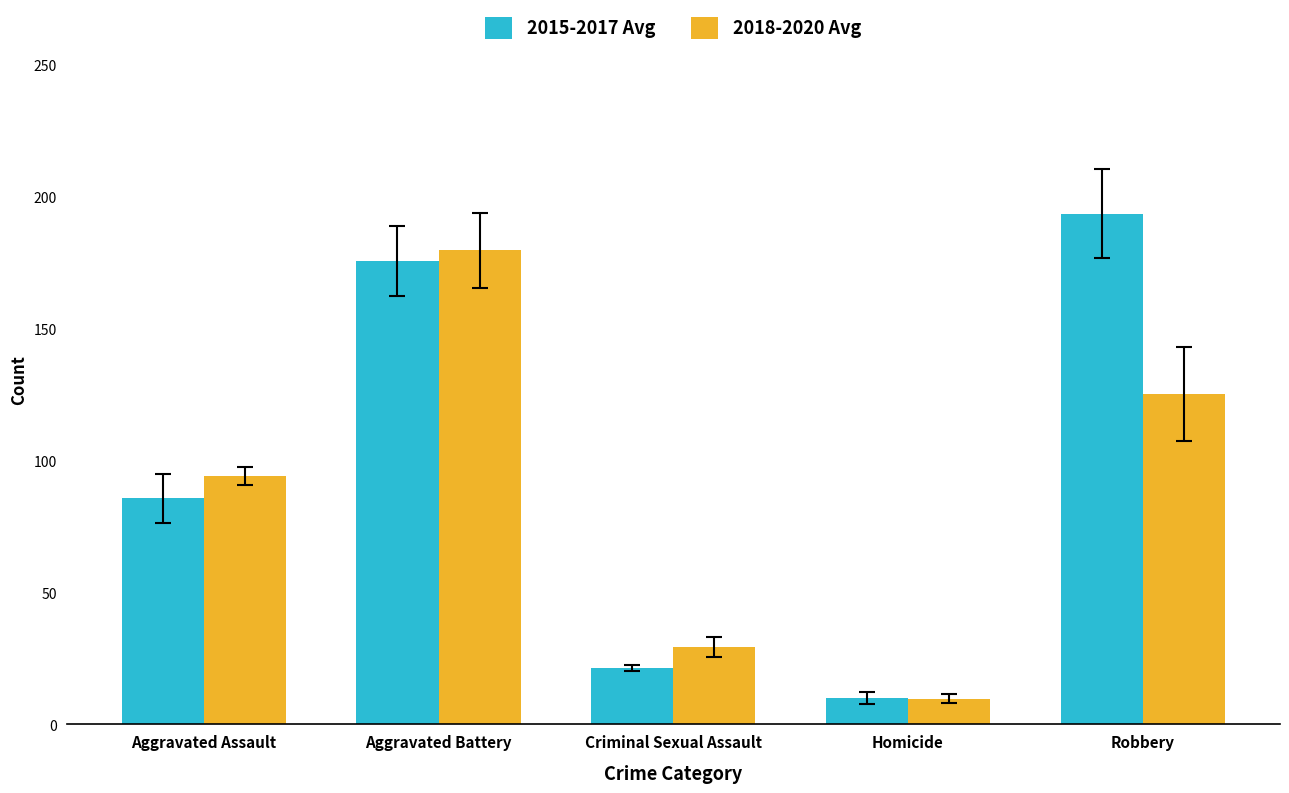

Which series has the largest total across all categories?

2015-2017 Avg